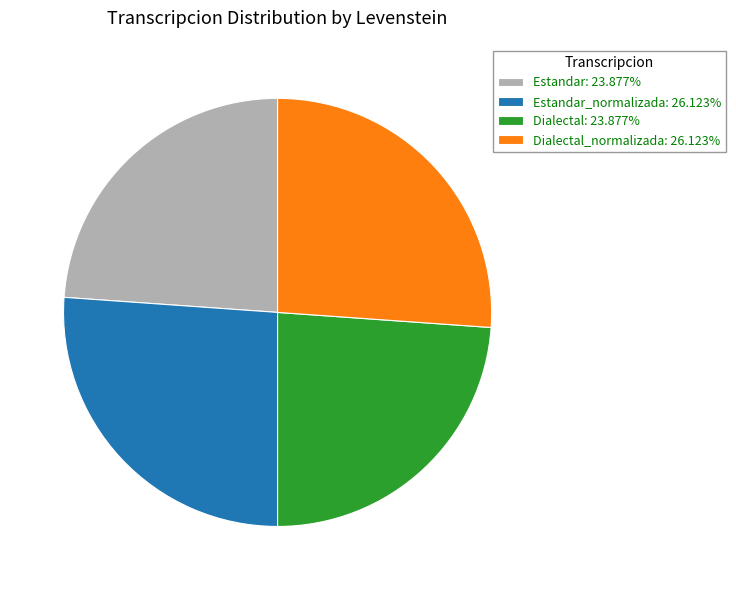

Is there a majority slice in this chart?

No